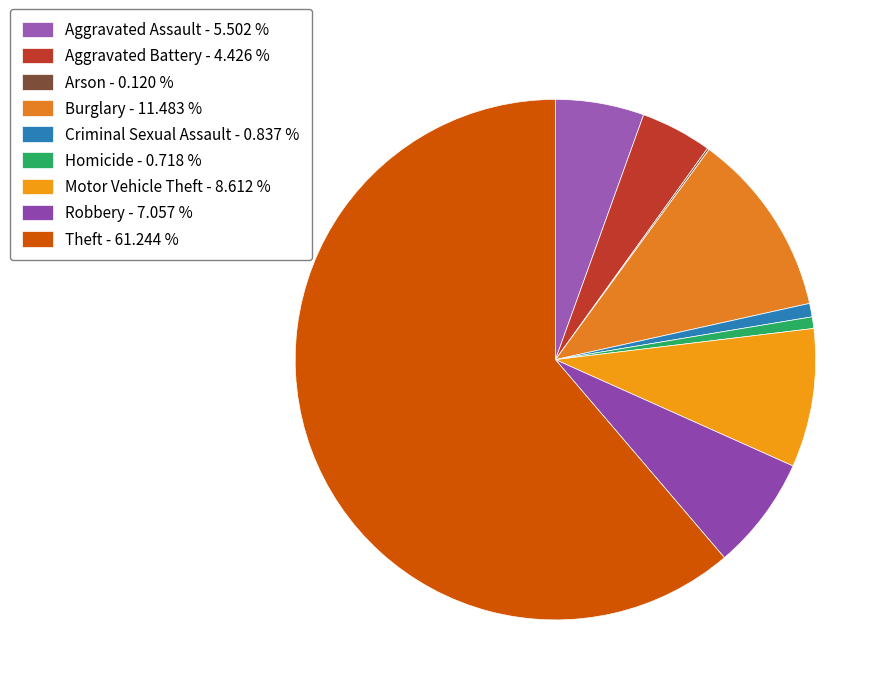

Which slice is the smallest?

Arson